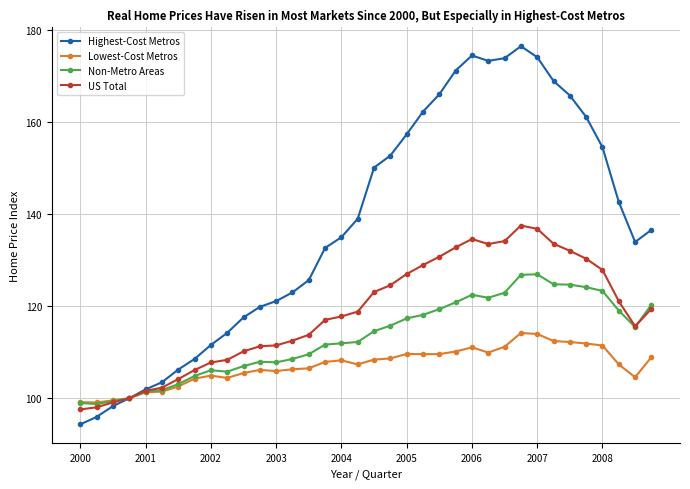

What is the maximum value shown in the chart?

176.5